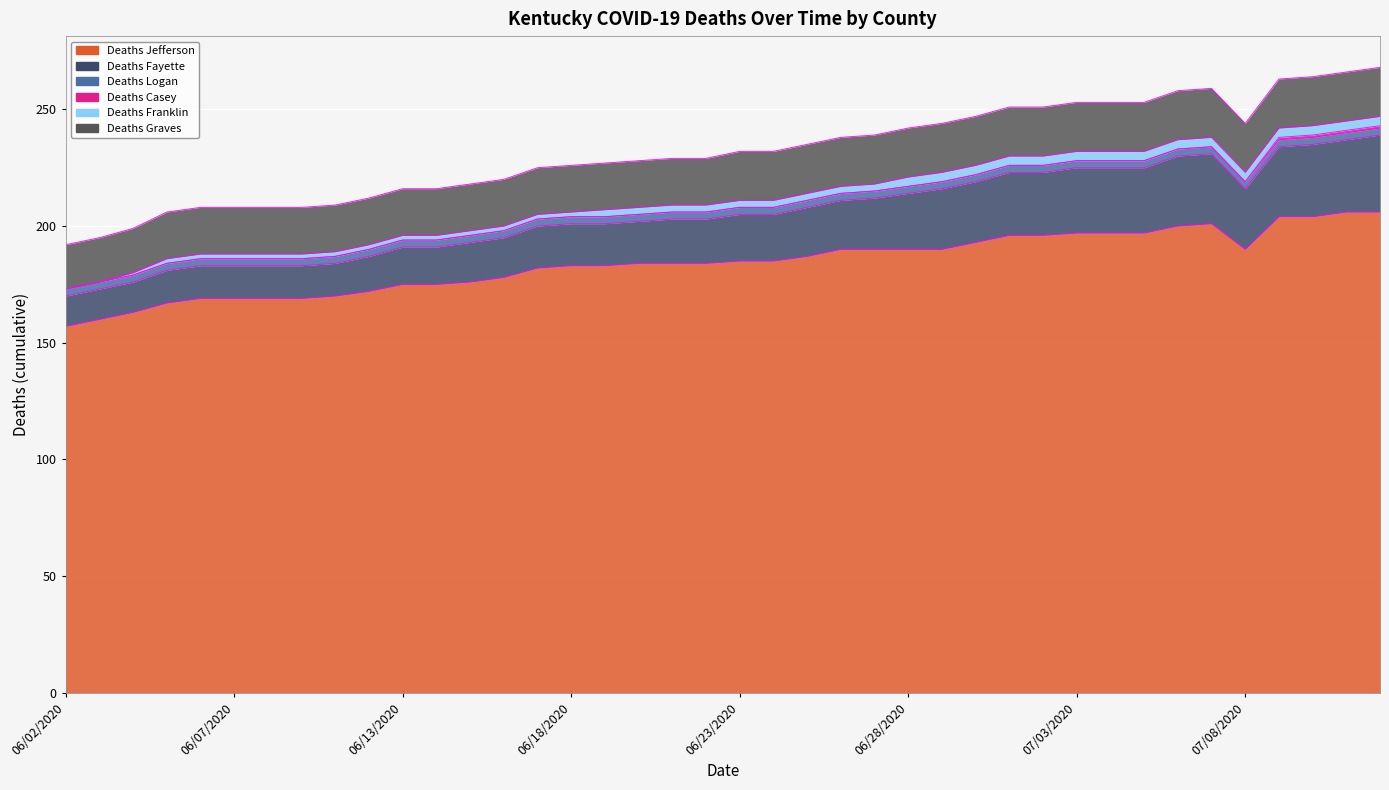

What is the difference between the maximum and minimum values in the Deaths Jefferson series?

49